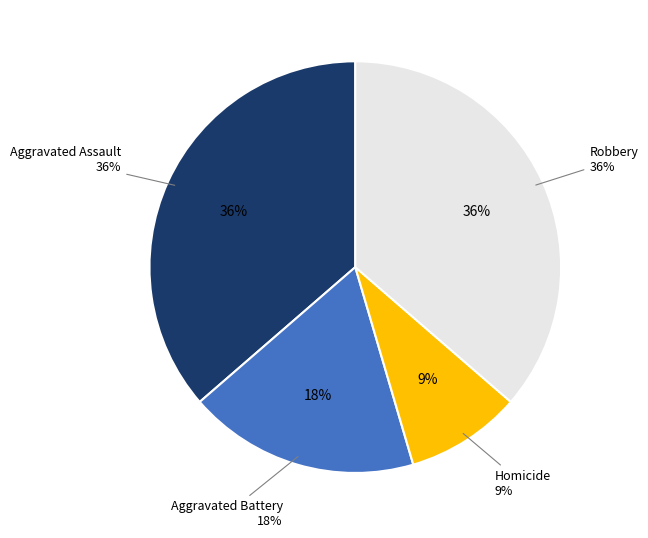

Is it true that Homicide is 22% of the pie?

False